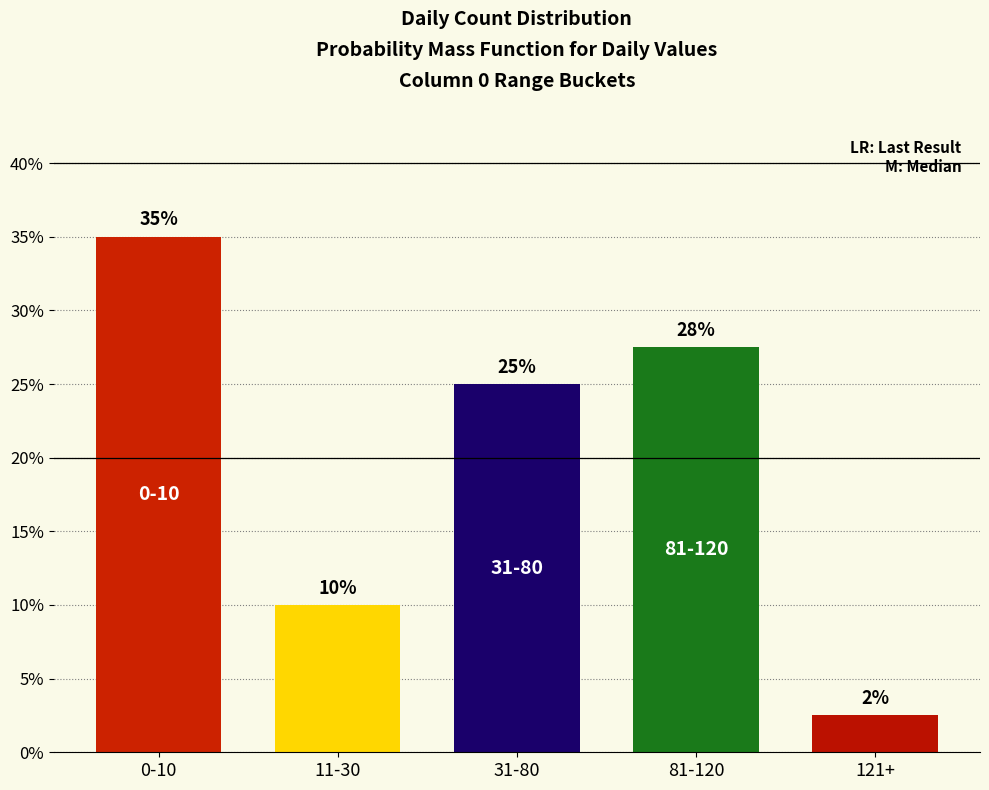

What is the label of the 5th bar from the left?

121+